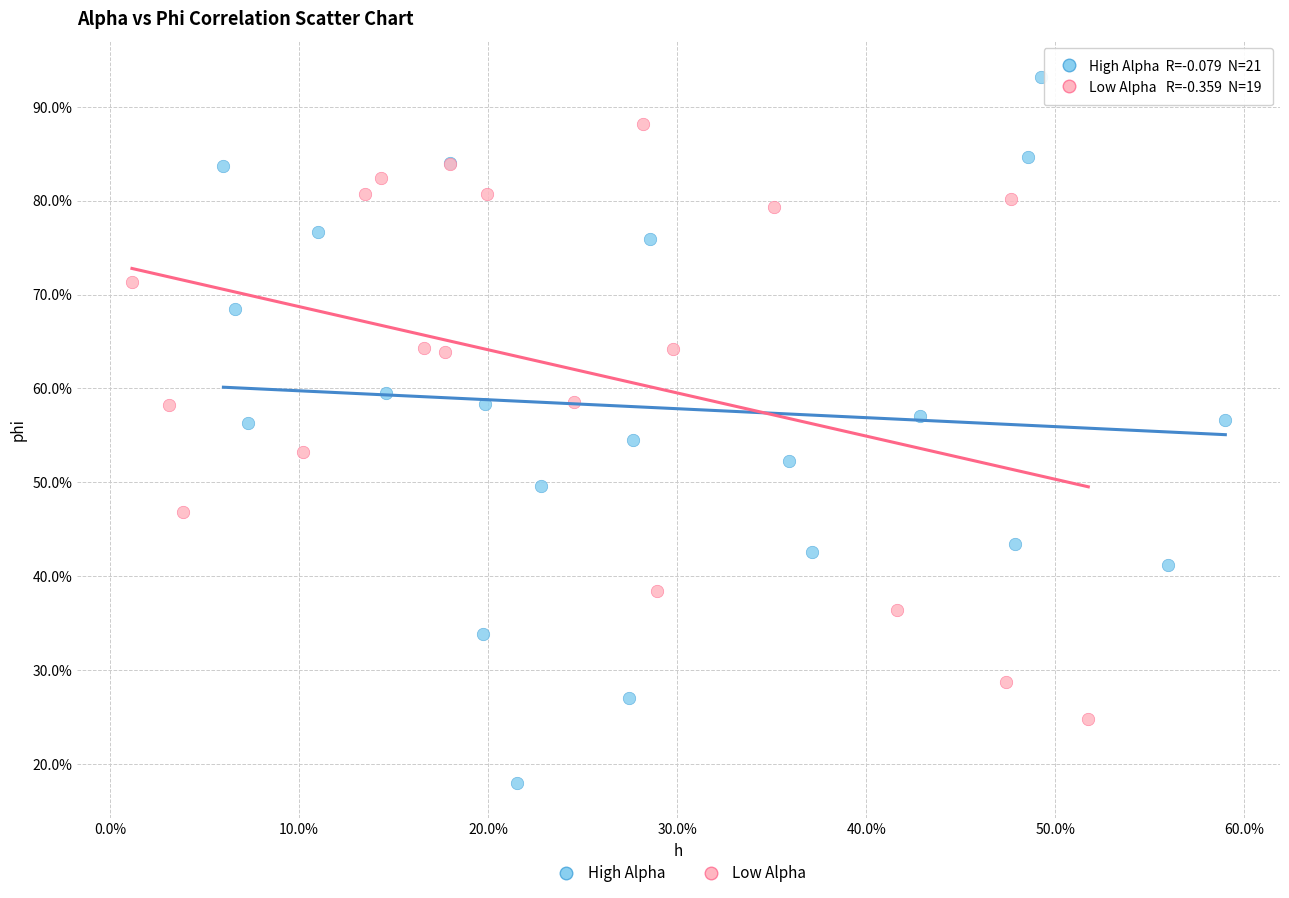

What are all the series names shown in the legend?

High Alpha, Low Alpha